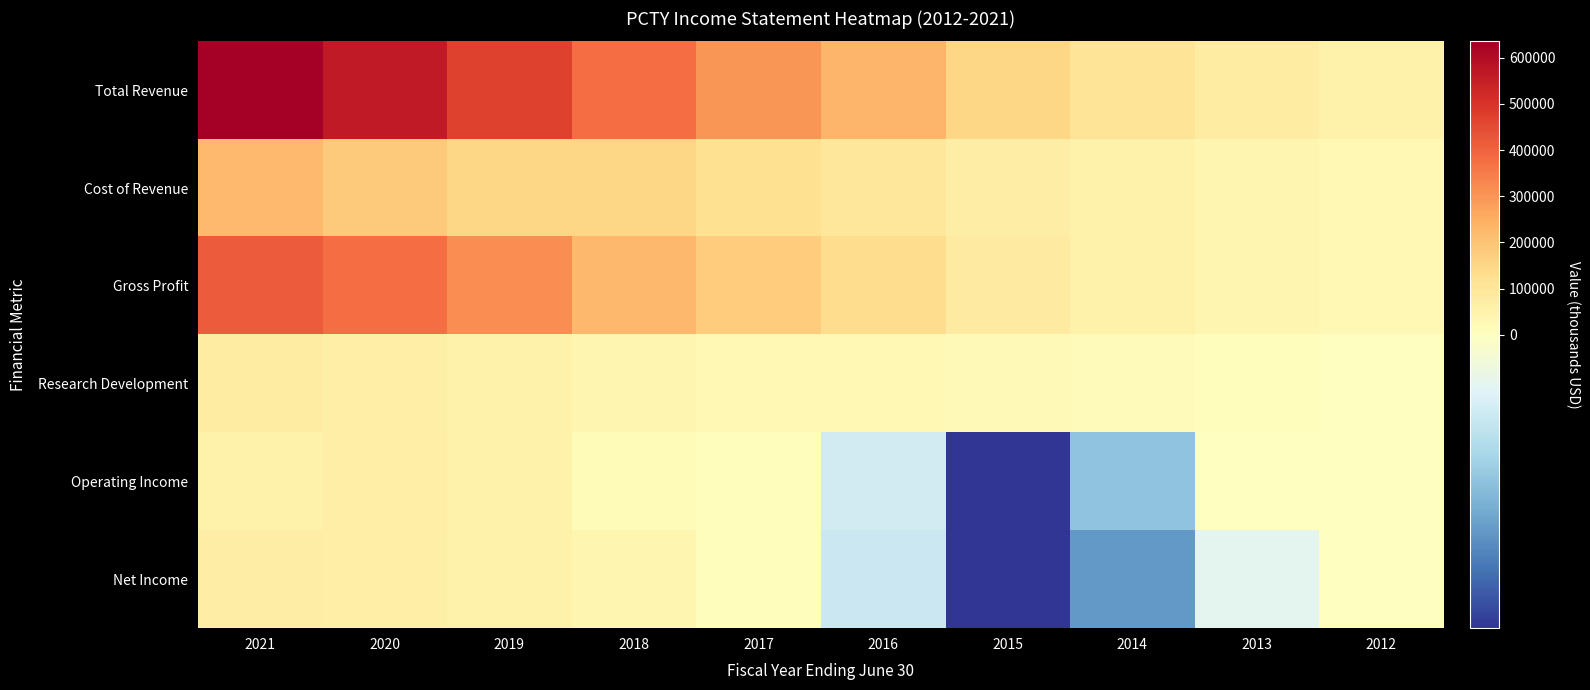

Which category has the lowest value across all series?

2015